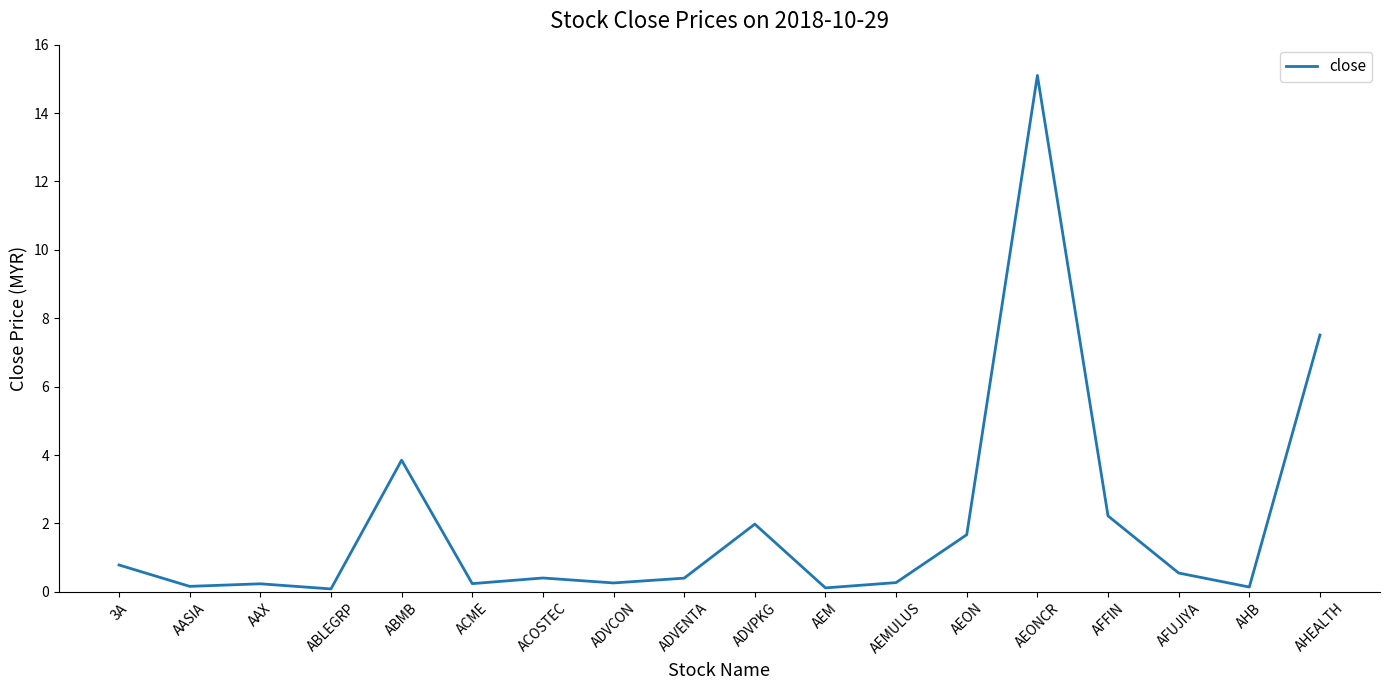

The value at AFFIN is 0.5. True or false?

False